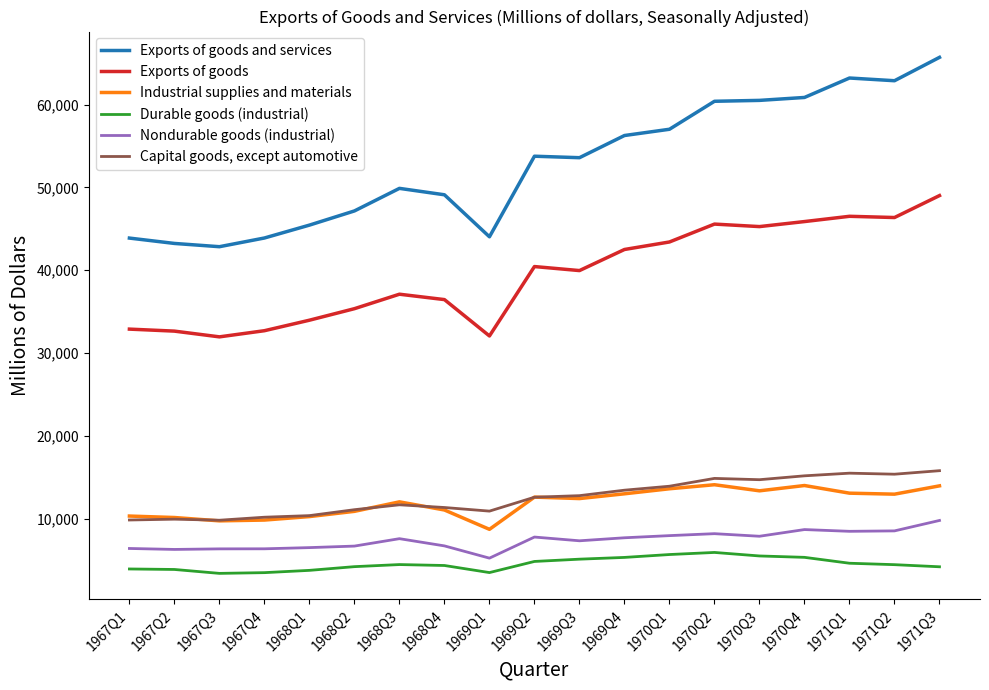

What is the maximum value shown in the chart?

65717